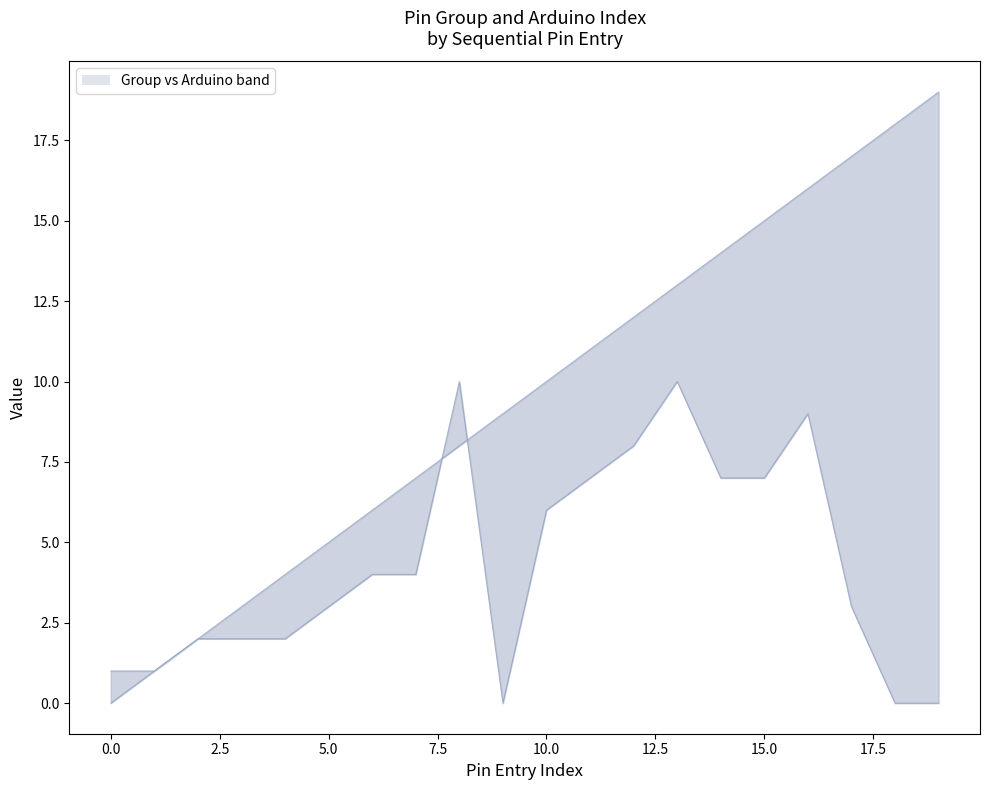

What is the value of the Arduino point at the 7th from the left?

6